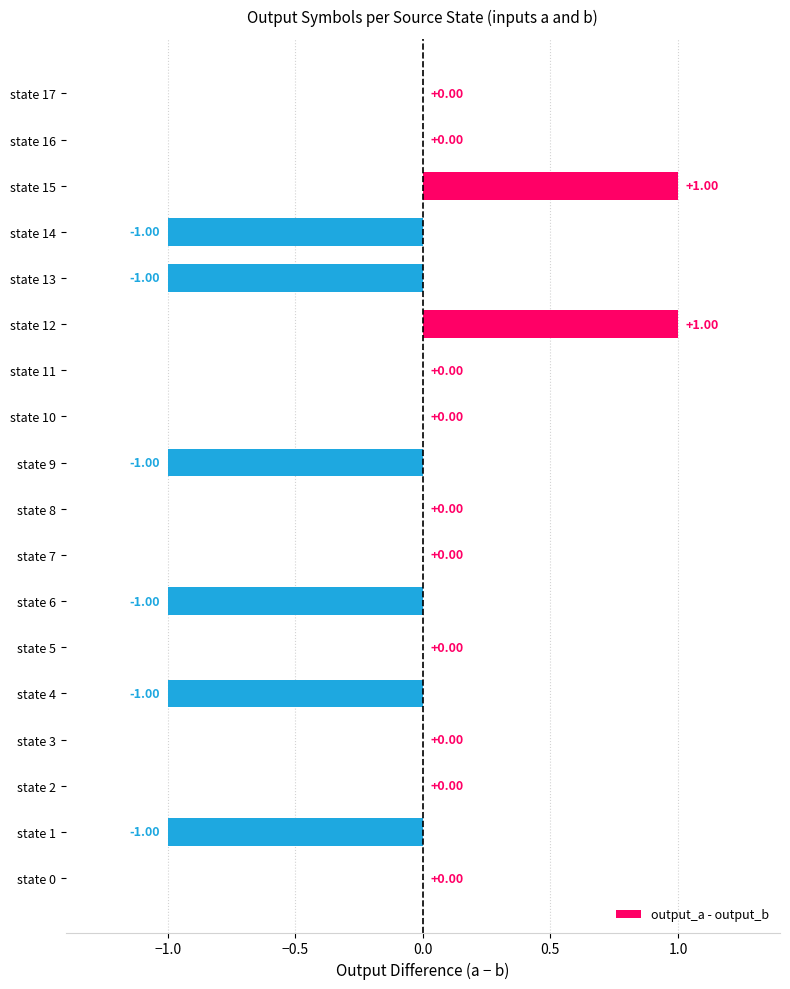

Which has a higher value, state 5 or state 12?

state 12